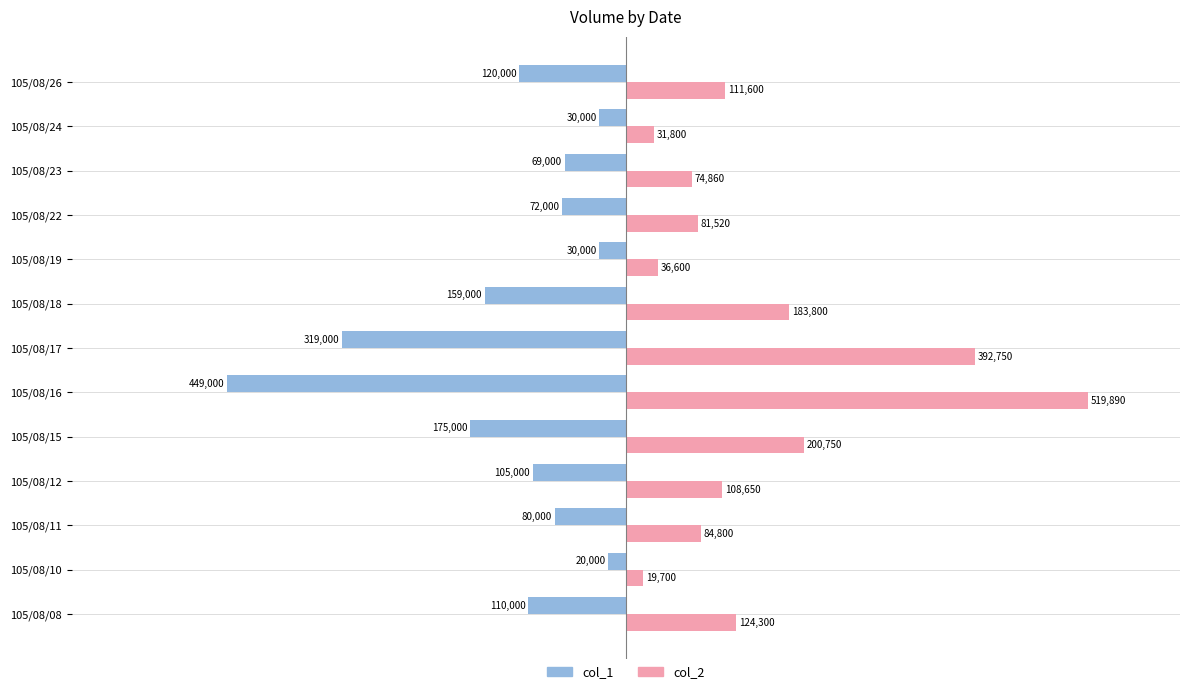

True or false: col_2 has a value of 42453 at 105/08/18.

False